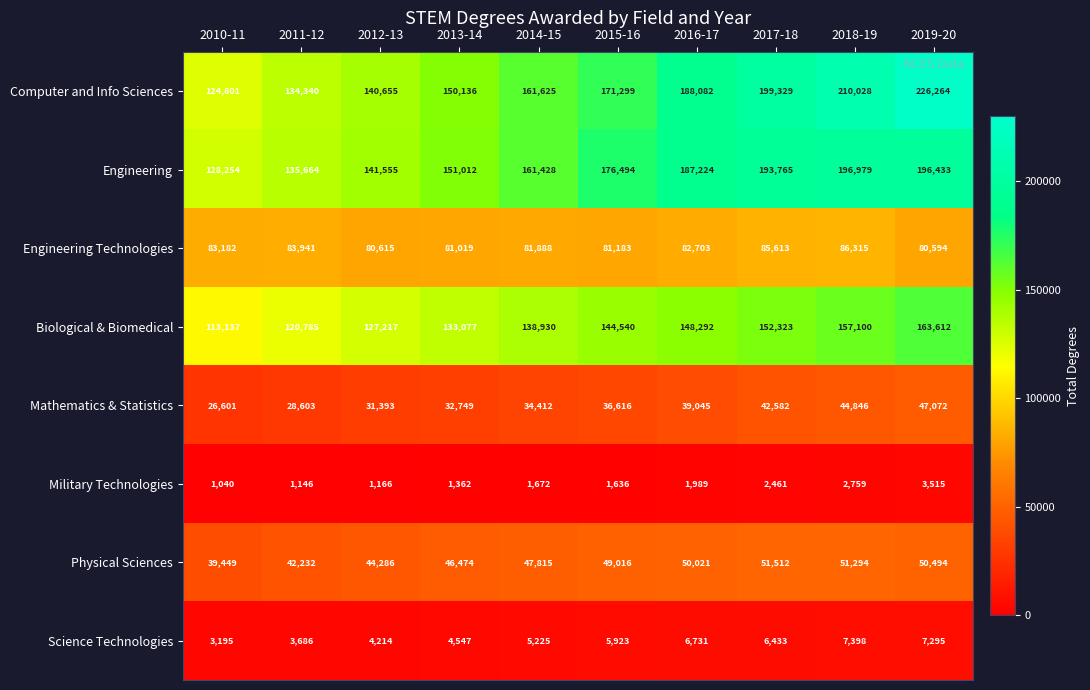

What is the smallest value displayed?

1040